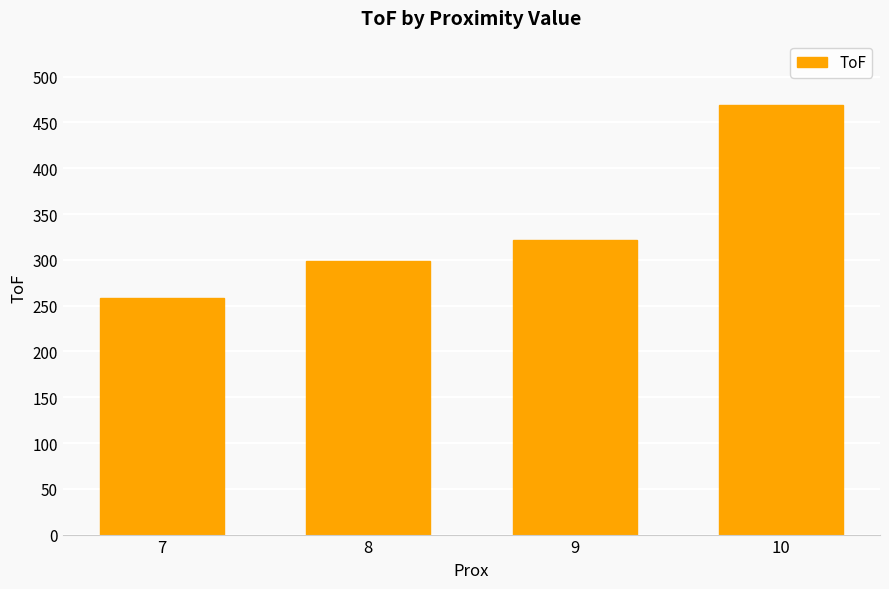

What is the smallest value displayed?

258.3